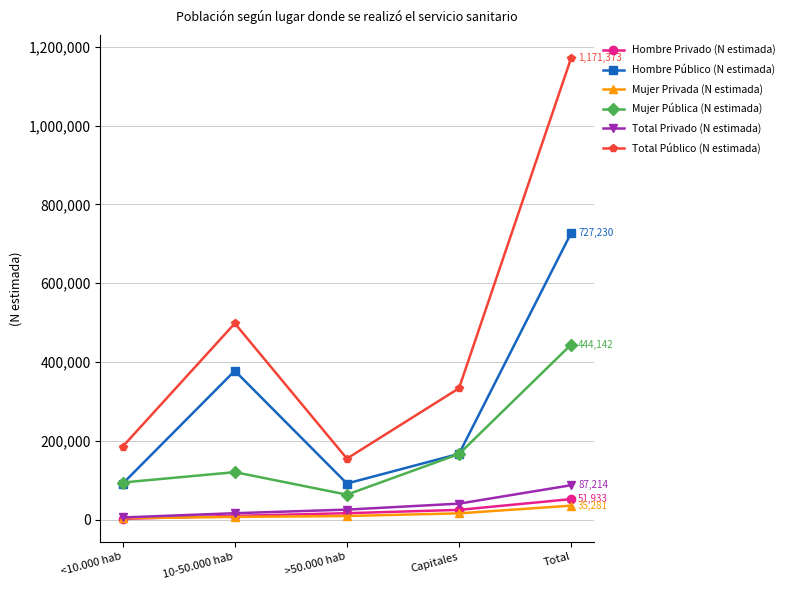

Does the chart have visible grid lines?

Yes